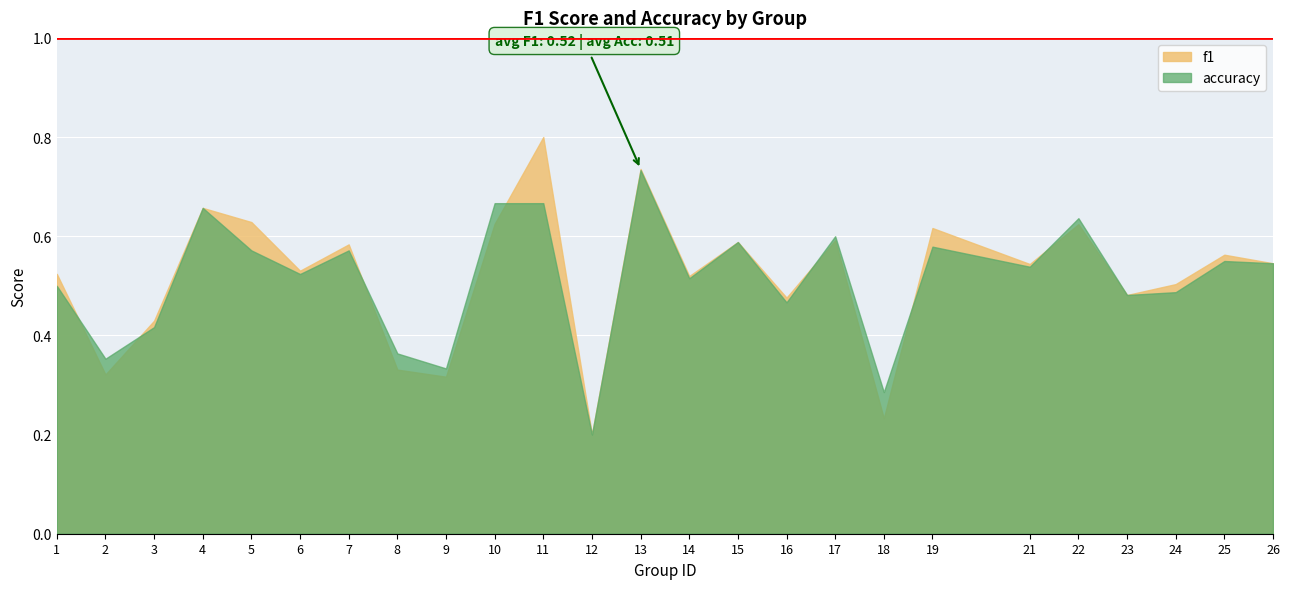

What is the average value of the f1 series?

0.5